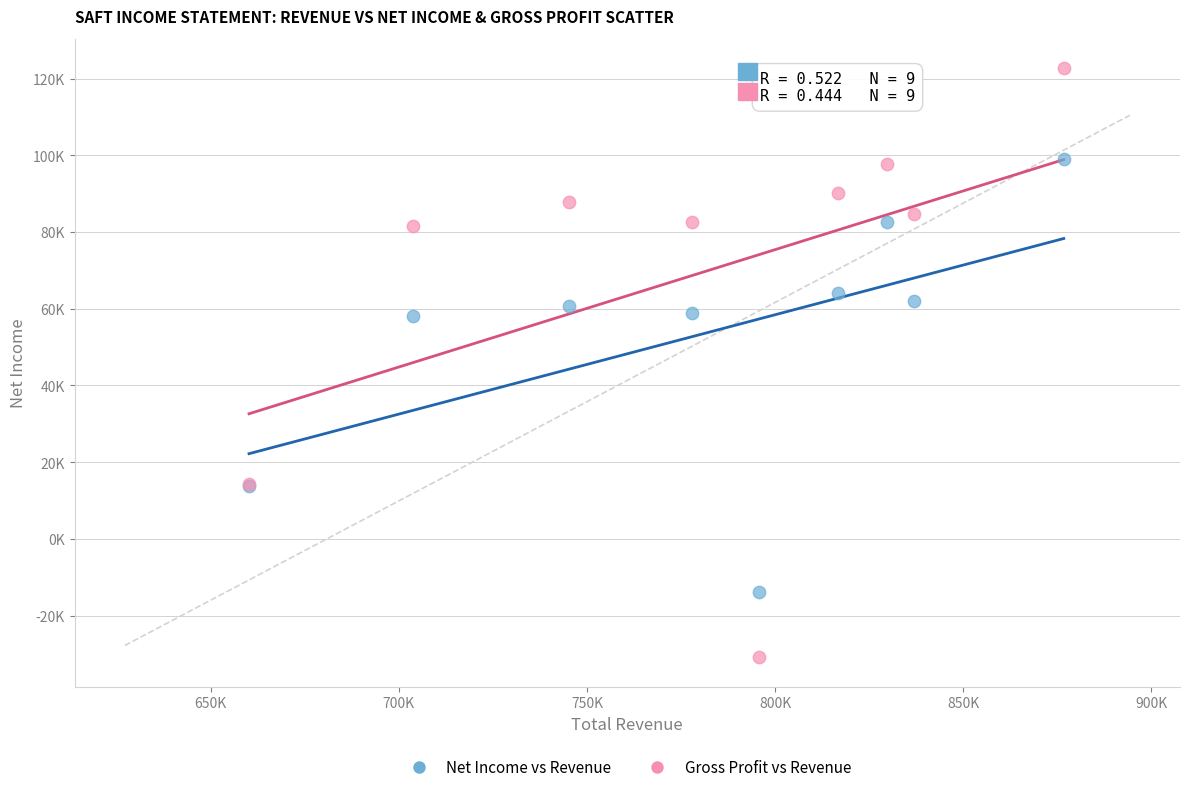

What are all the series names shown in the legend?

Net Income vs Revenue, Gross Profit vs Revenue